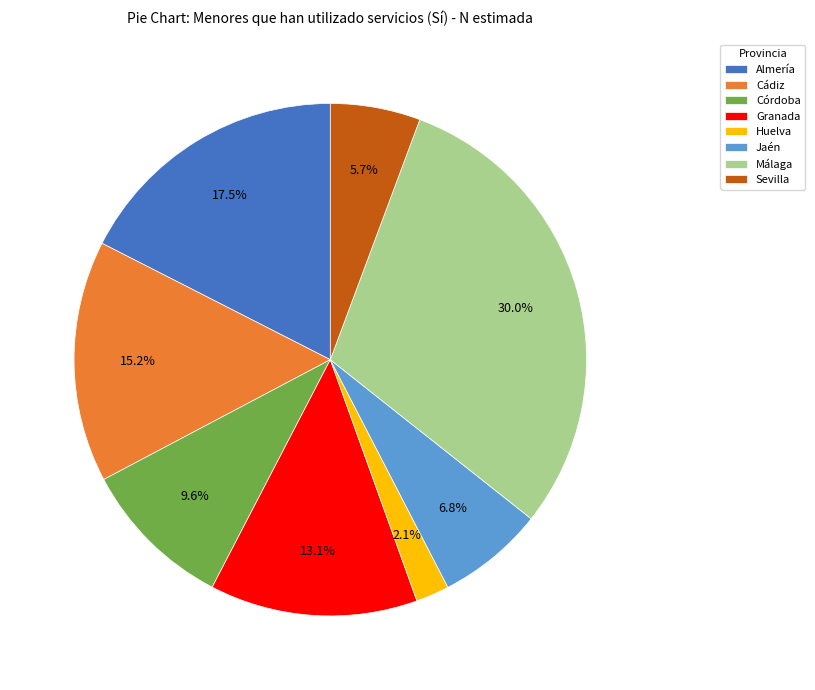

Do Sevilla and Cádiz together represent more than half of the pie?

No